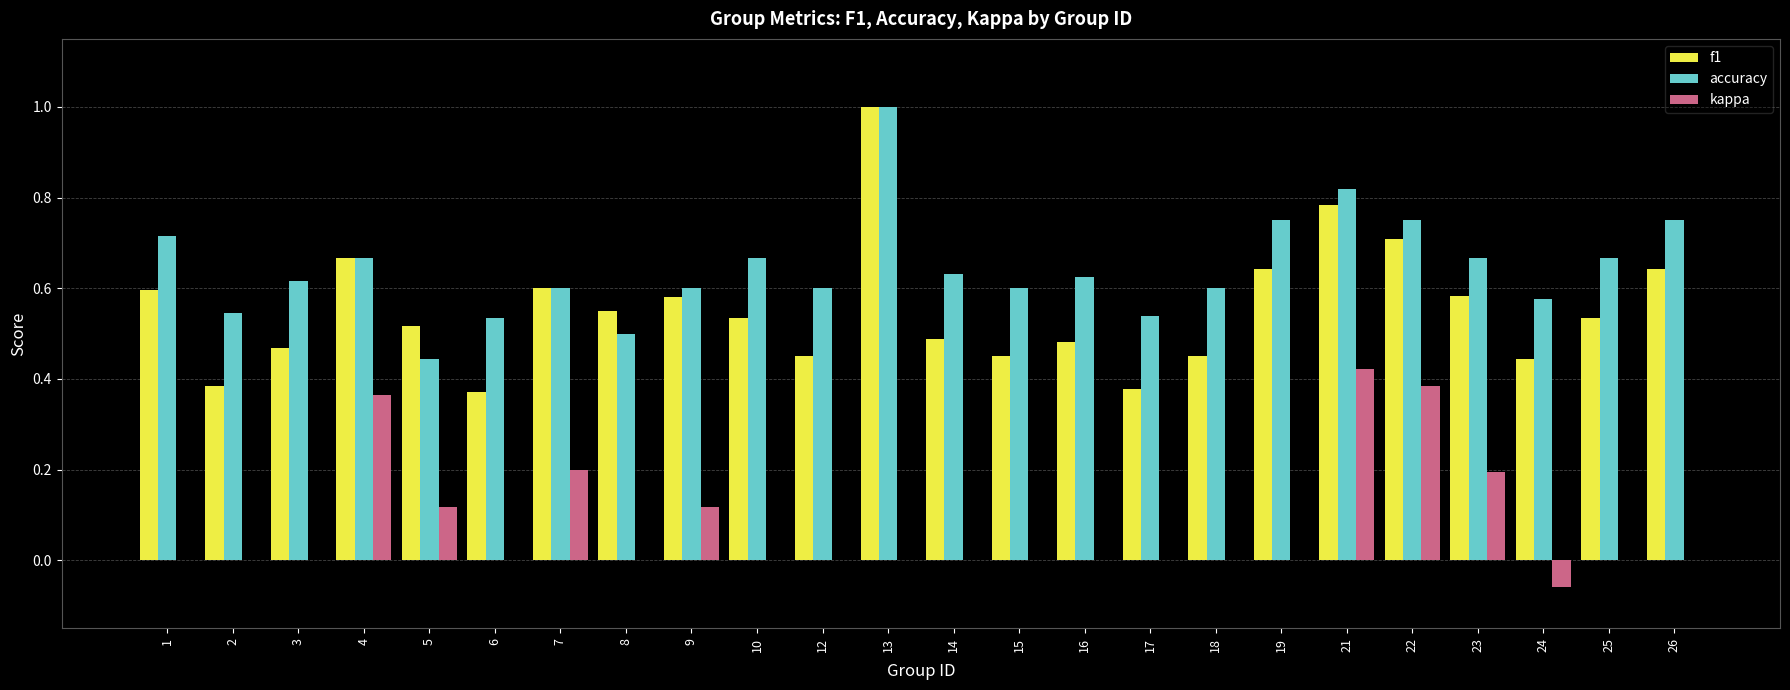

What is the sum of all kappa values?

1.7